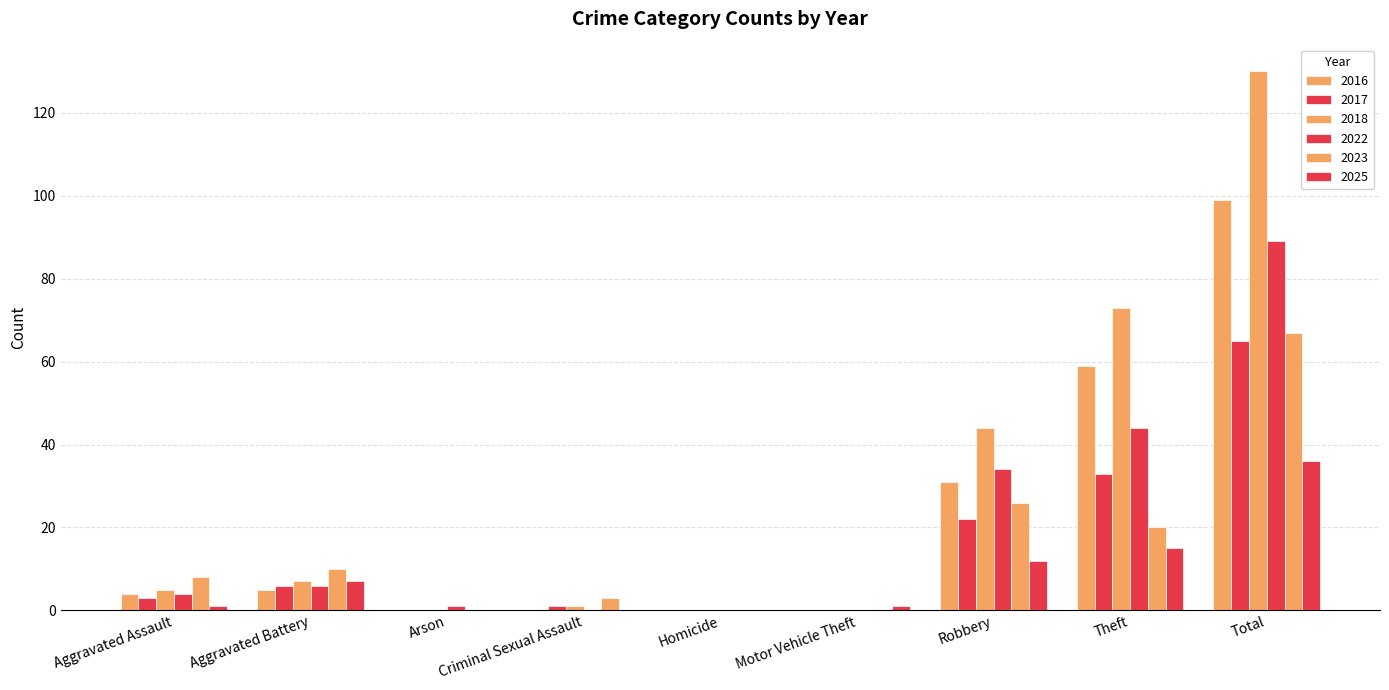

The value of 2022 at Theft is 11. True or false?

False